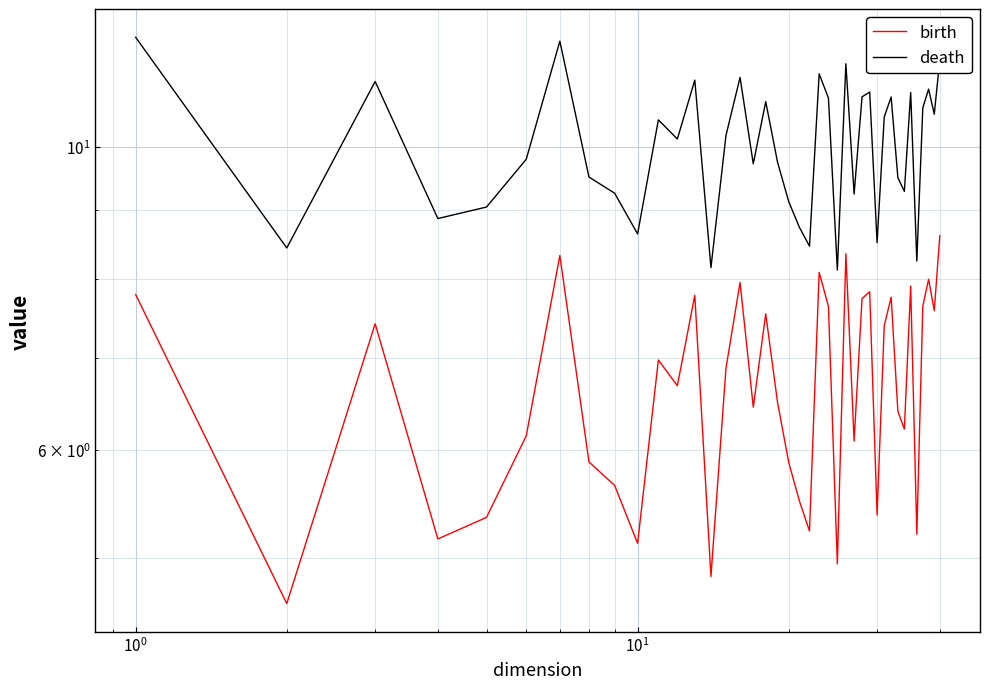

How many interior local valleys does the birth series have?

13